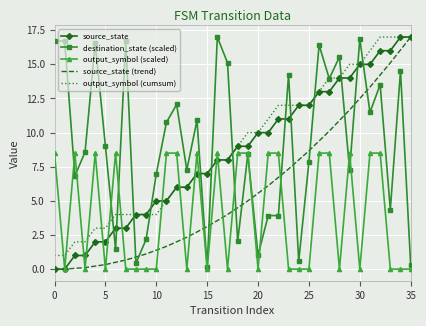

Which series ends up on top after the final intersection of output_symbol (scaled) and output_symbol (cumsum)?

output_symbol (cumsum)